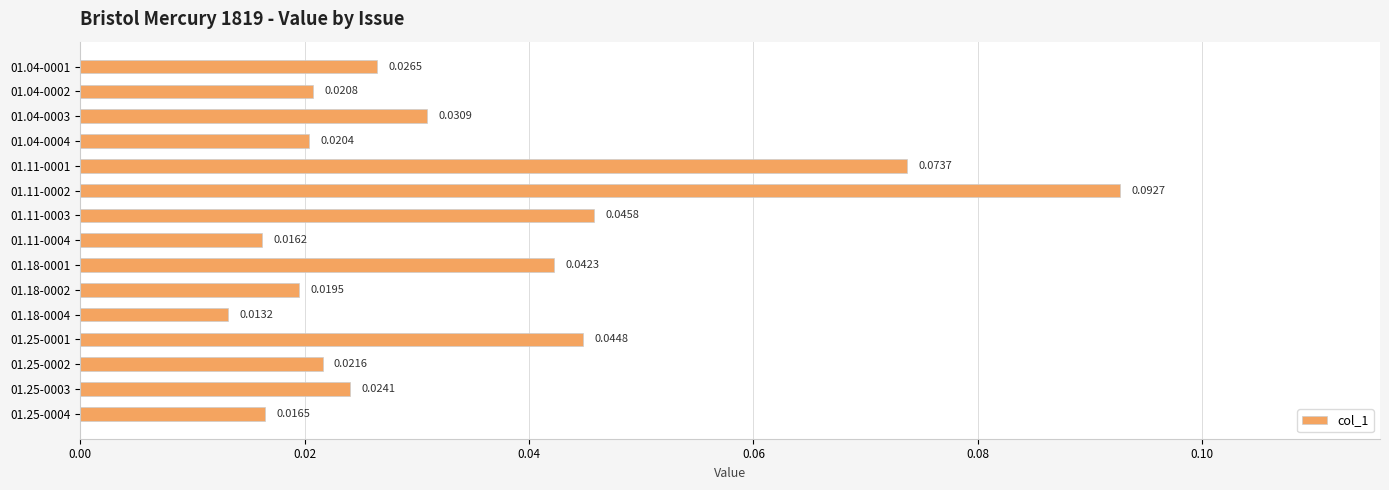

How many bars are there in total?

15